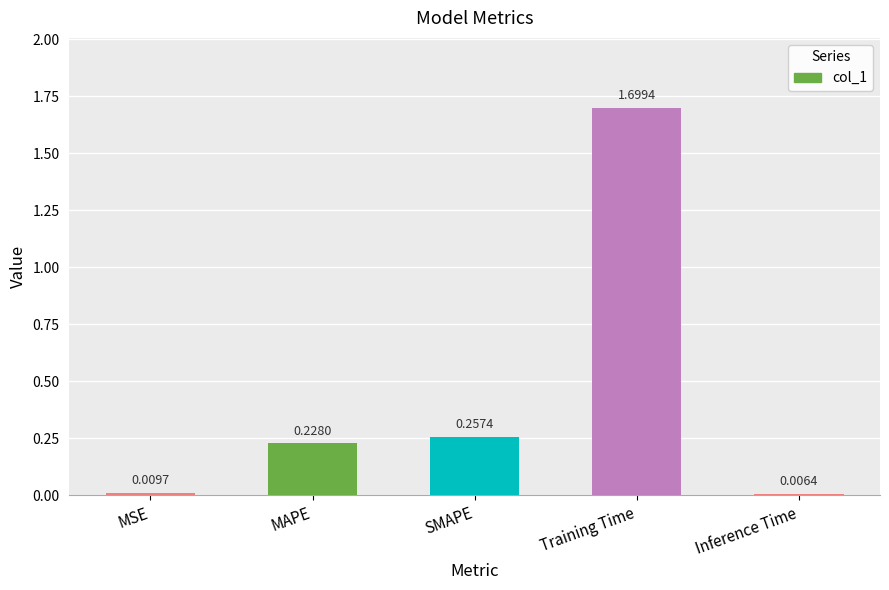

List the labels in order of value, largest first.

Training Time, SMAPE, MAPE, MSE, Inference Time